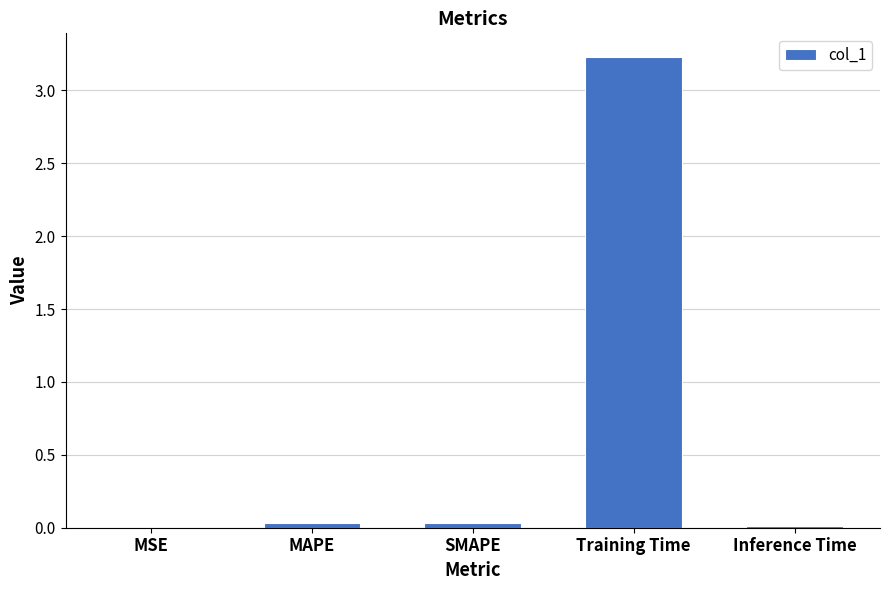

True or false: the data shows 0.0 at MSE.

True